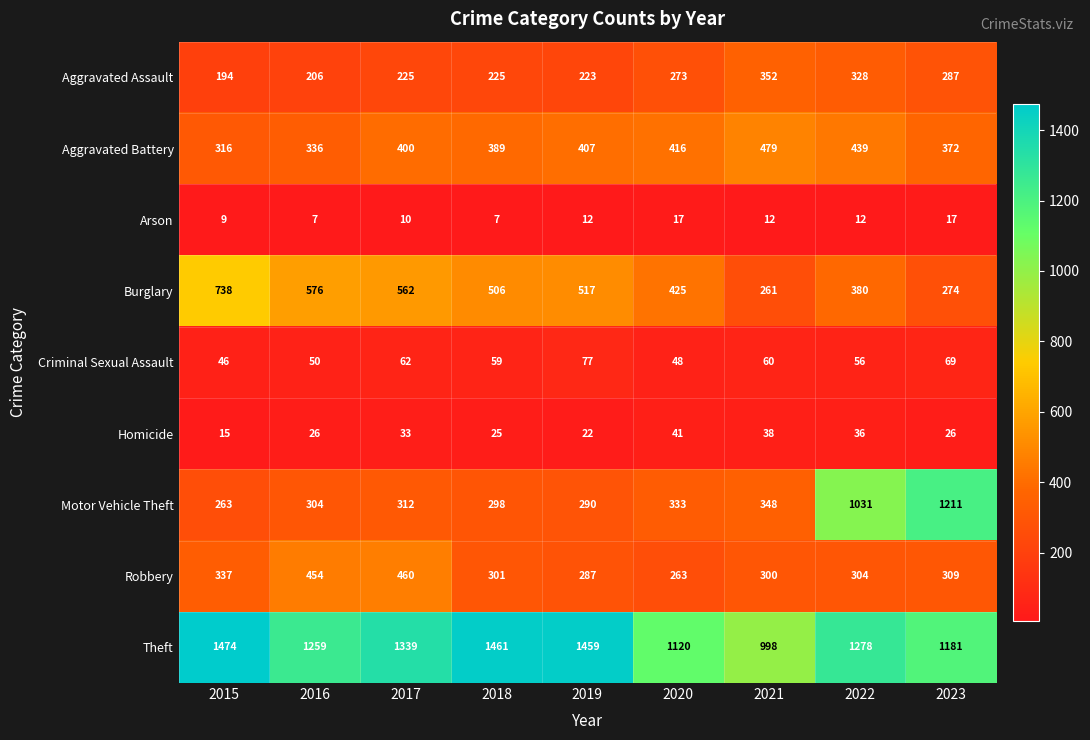

At which category is the sum across all series the highest?

2022